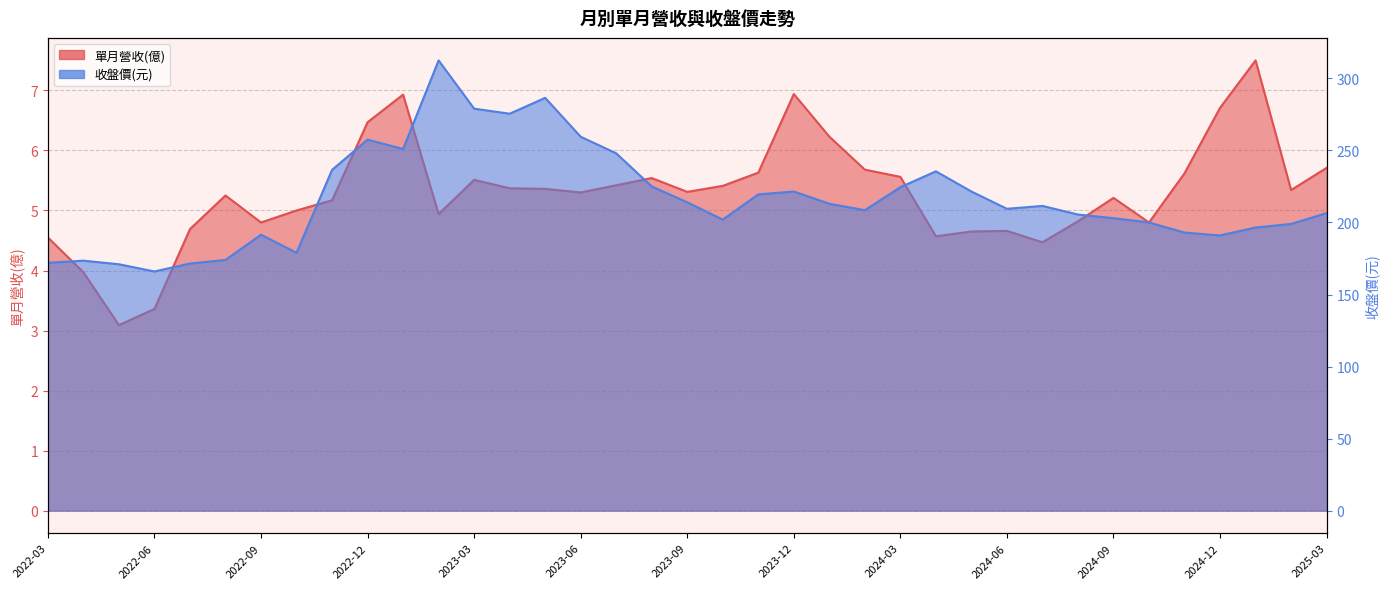

True or false: 收盤價 and 單月營收(億) intersect in this chart.

False